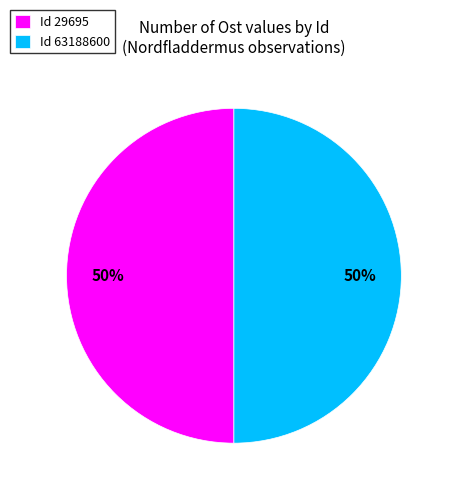

To the nearest percent, what percentage of the pie is Id 29695?

50%